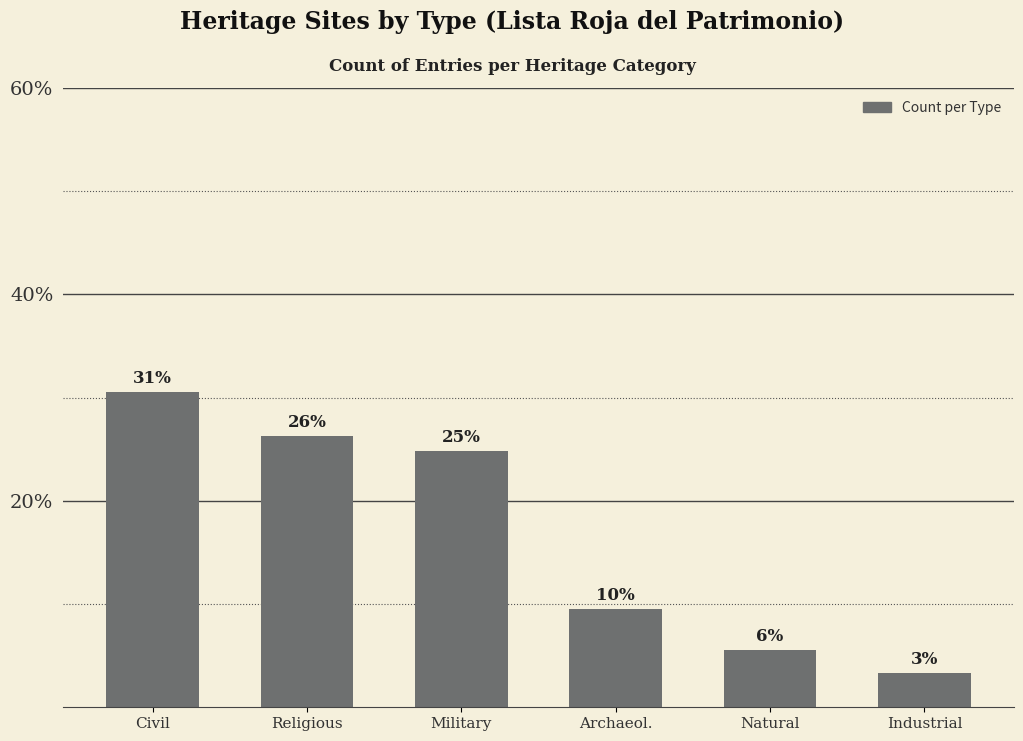

Does the chart contain any negative values?

No